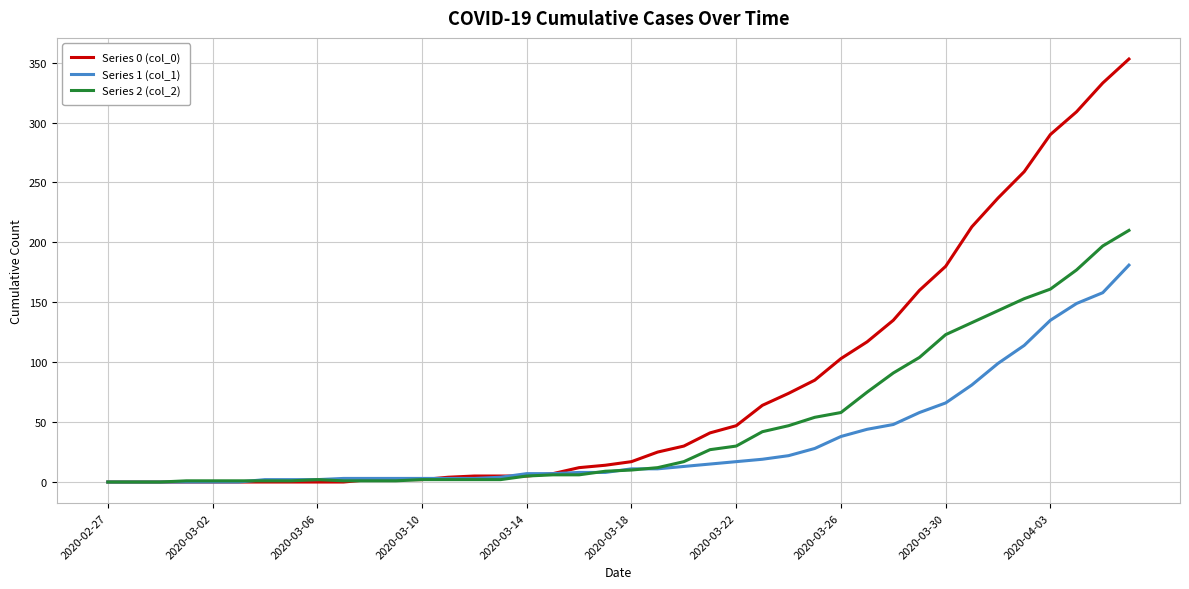

Which series has the largest total across all categories?

Series 0 (col_0)